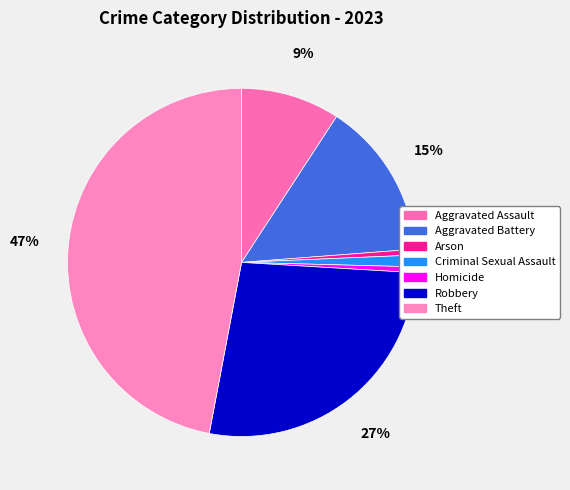

Rank the categories by value from lowest to highest.

Arson, Homicide, Criminal Sexual Assault, Aggravated Assault, Aggravated Battery, Robbery, Theft